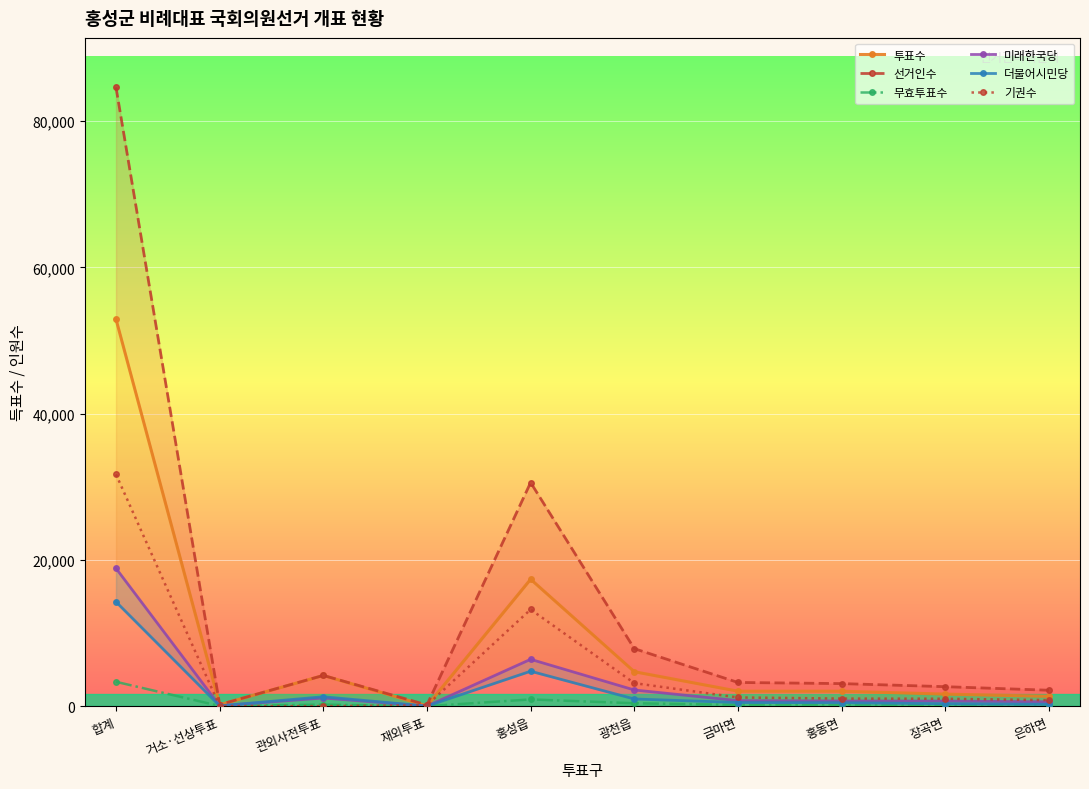

Which series has the largest total across all categories?

선거인수